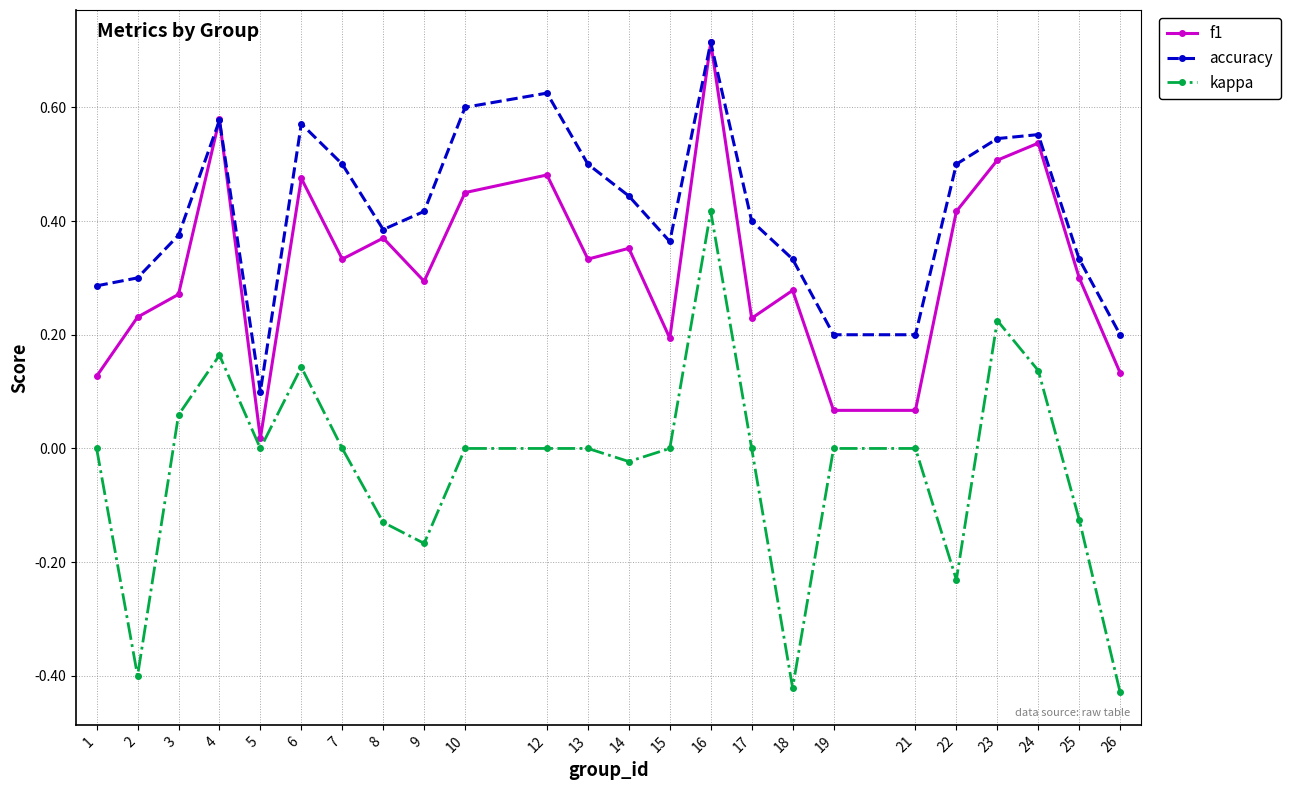

Rank the series at 22 from highest to lowest value.

accuracy, f1, kappa